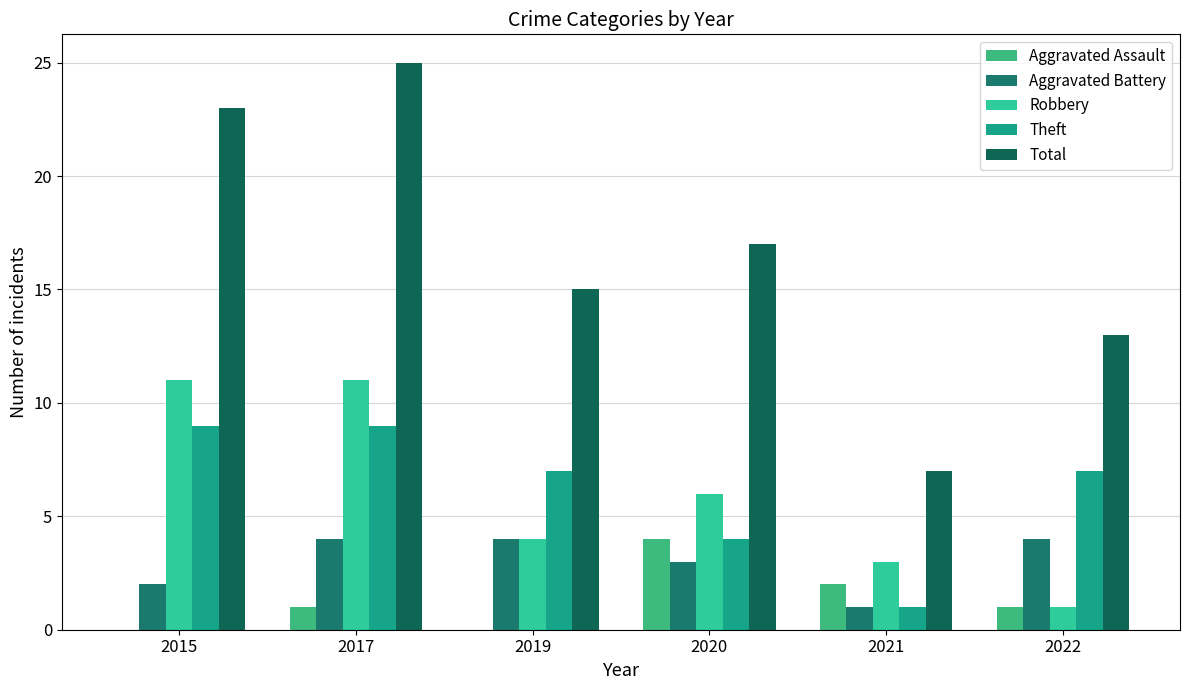

How many distinct data groups are displayed?

5